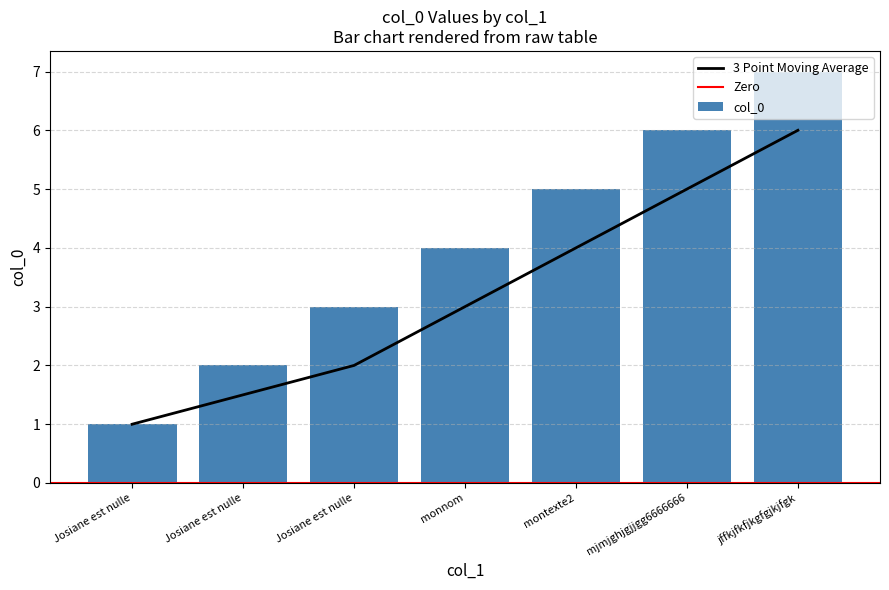

What is the label of the 7th bar from the left?

jffkjfkfjkgfgjkjfgk